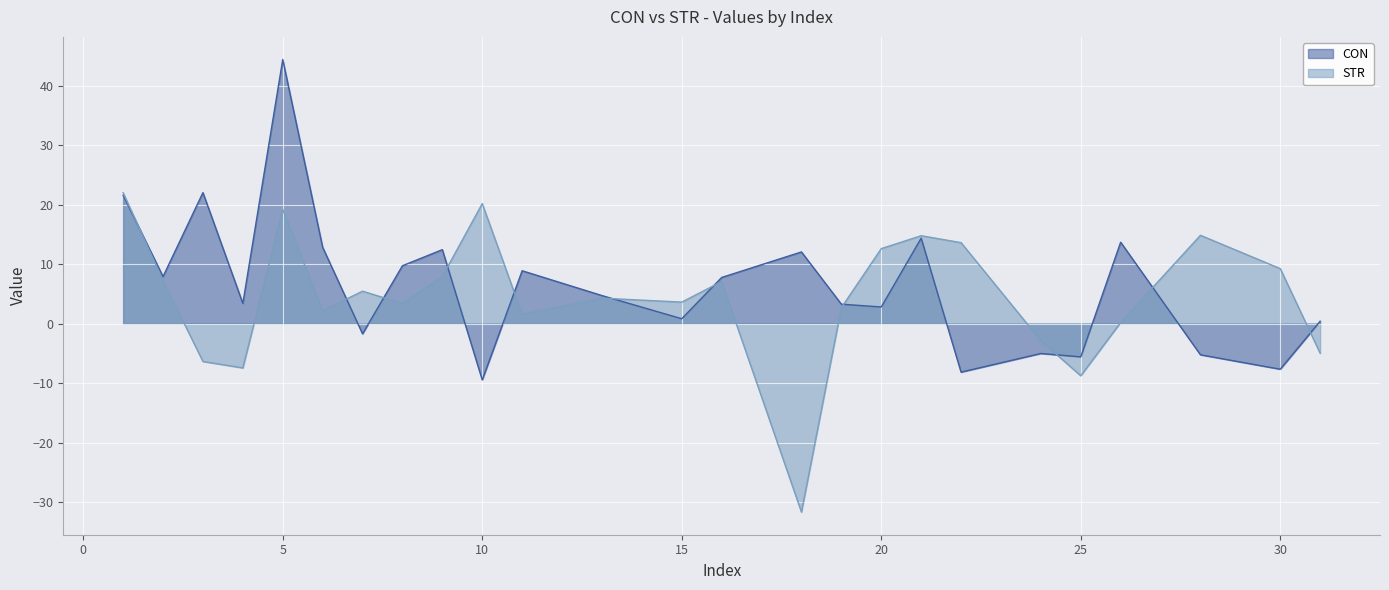

Read the STR value at 2.

7.2